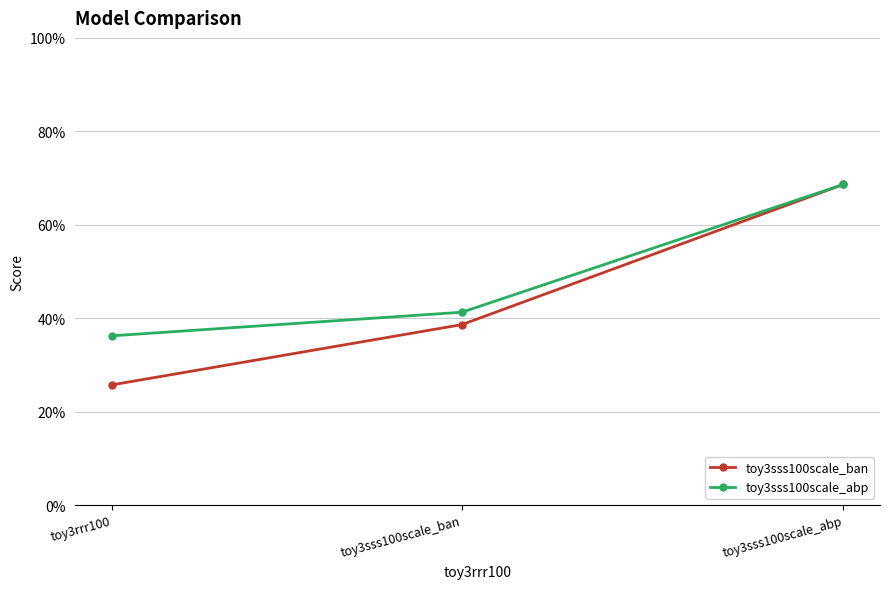

At which category is the sum across all series the highest?

toy3sss100scale_abp